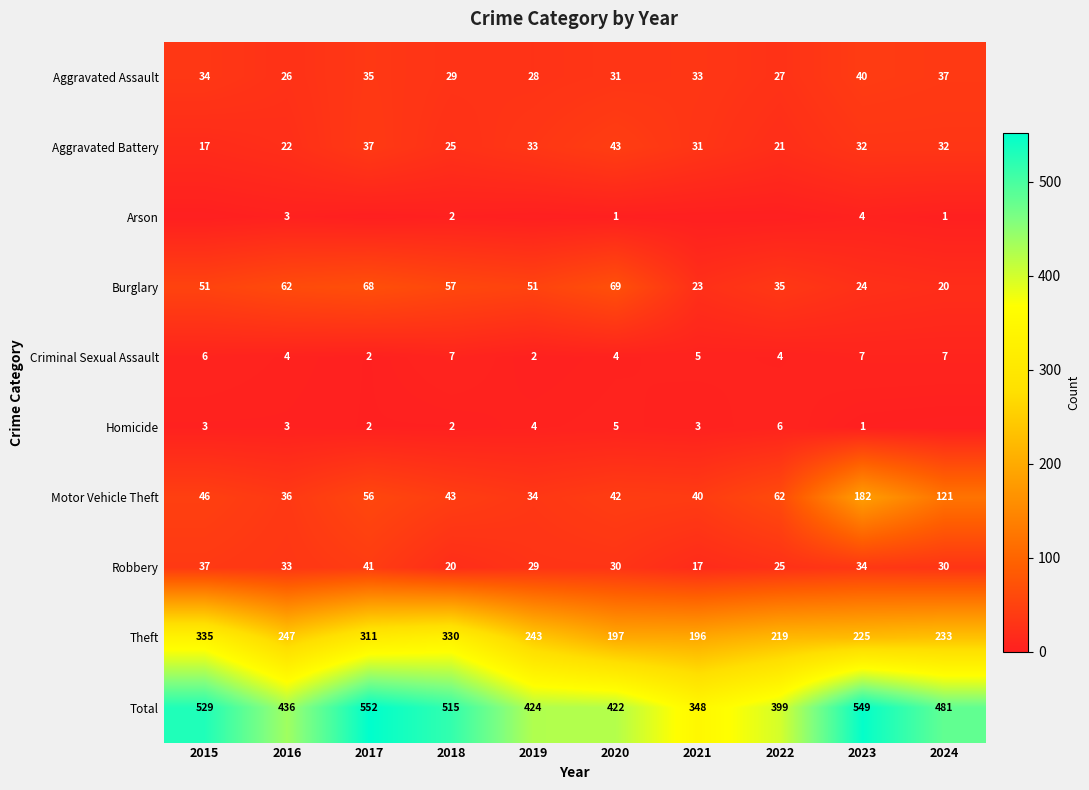

What is the lowest value of the Aggravated Assault series?

26